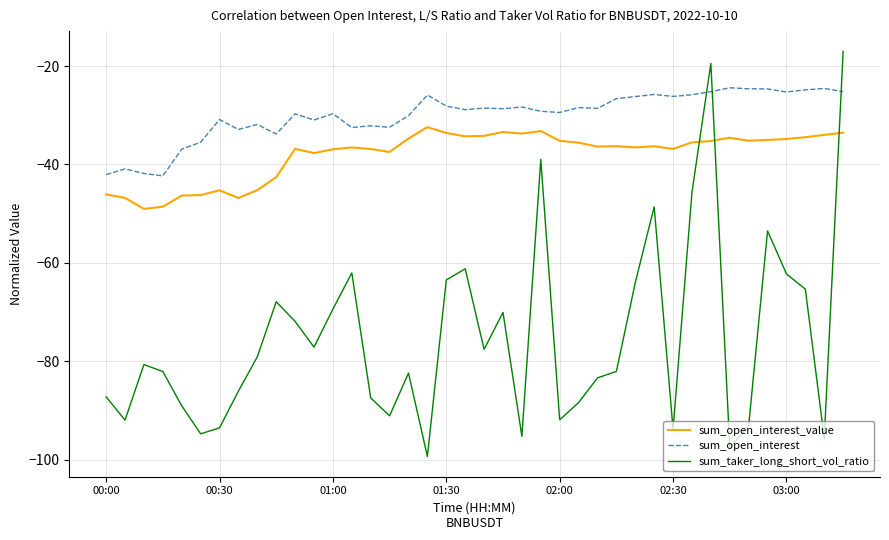

Rank the series by their average value, from lowest to highest.

sum_taker_long_short_vol_ratio, sum_open_interest_value, sum_open_interest